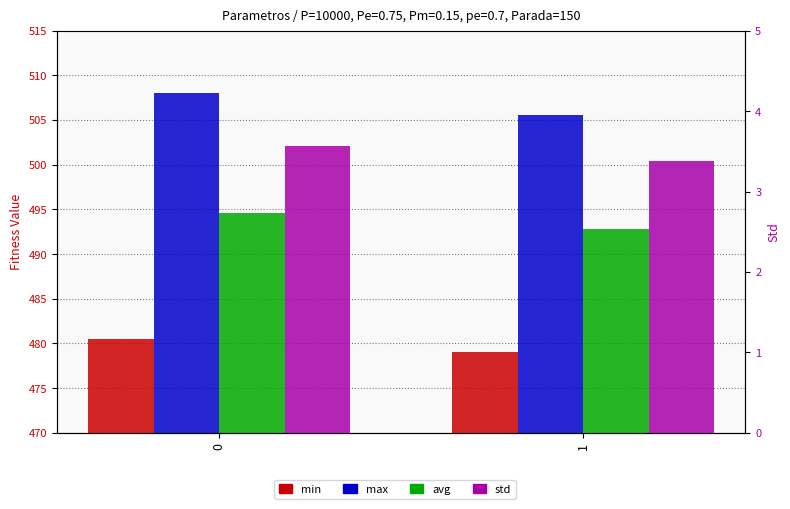

Rank the categories by max value from highest to lowest.

0, 1